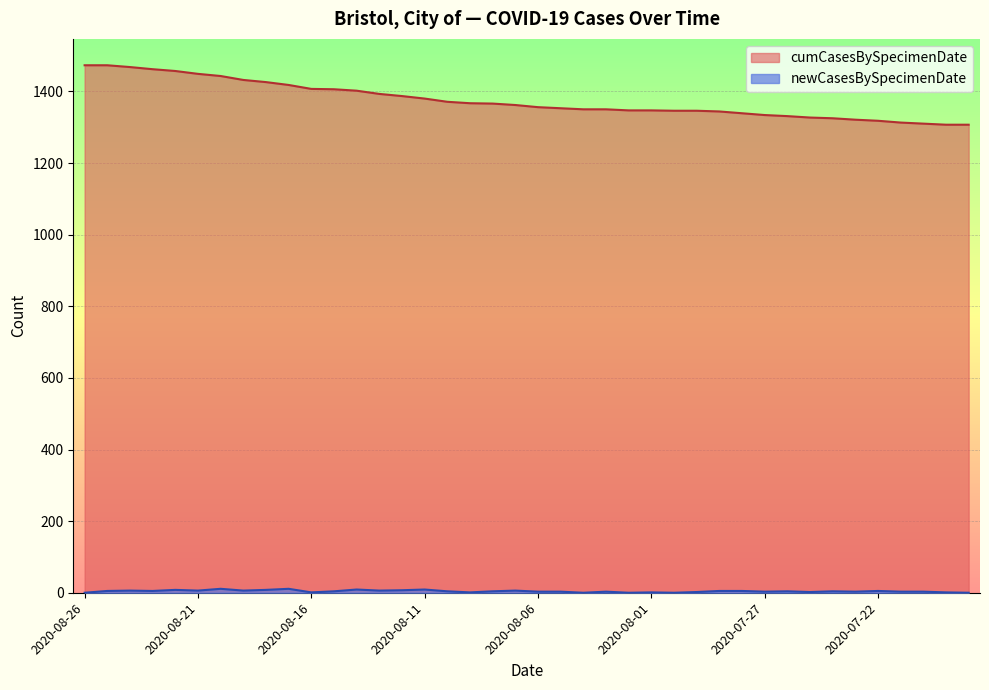

Between 2020-08-13 and 2020-08-17, which is larger?

2020-08-17